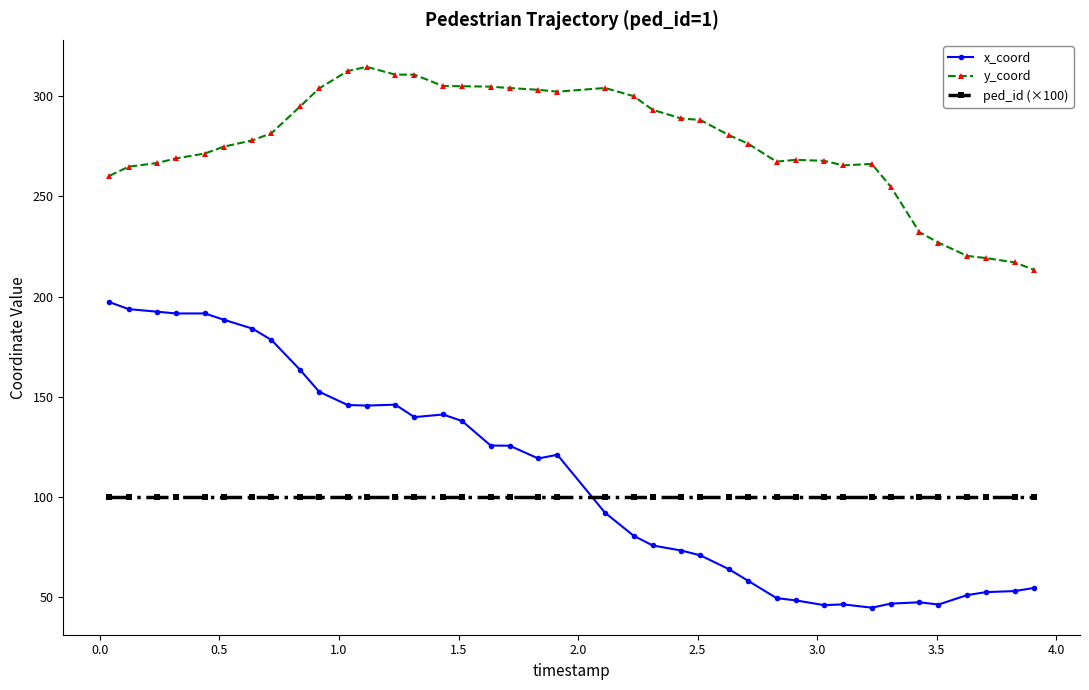

What is the highest value of the ped_id (×100) series?

100.0